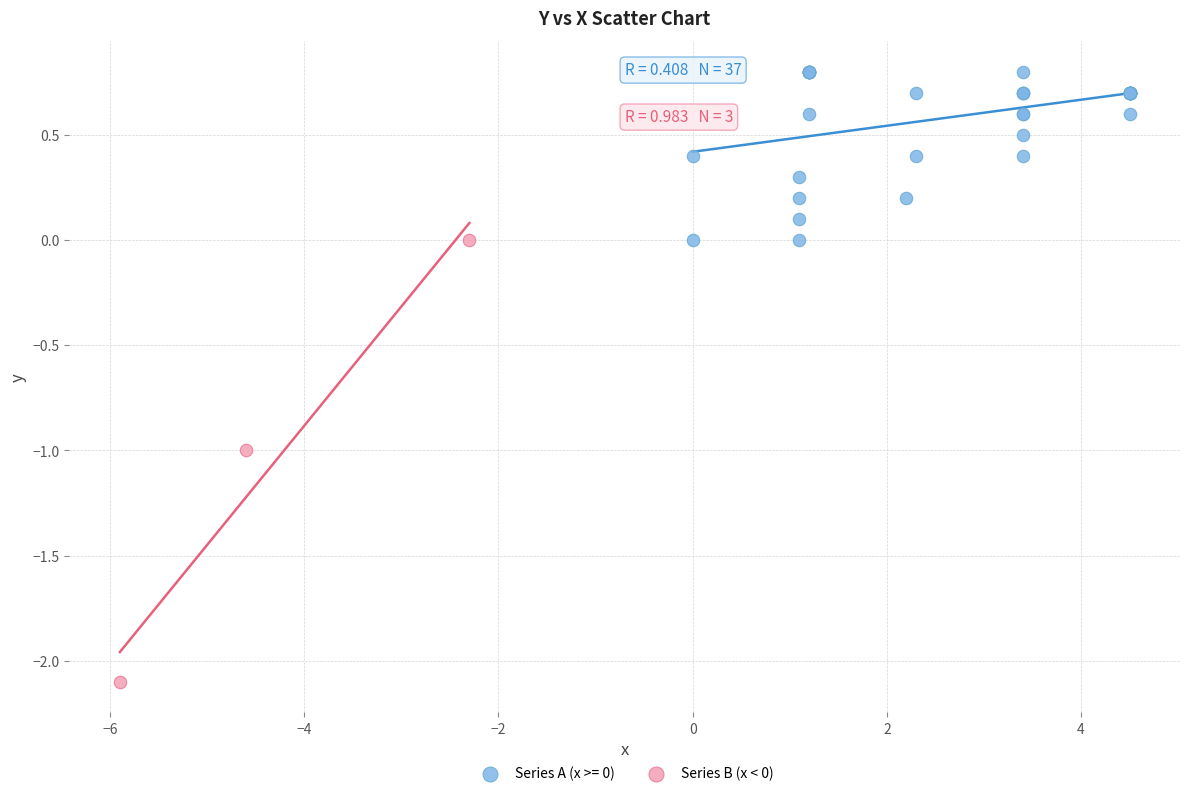

Which series has the widest spread of Y values?

Series B (x < 0)